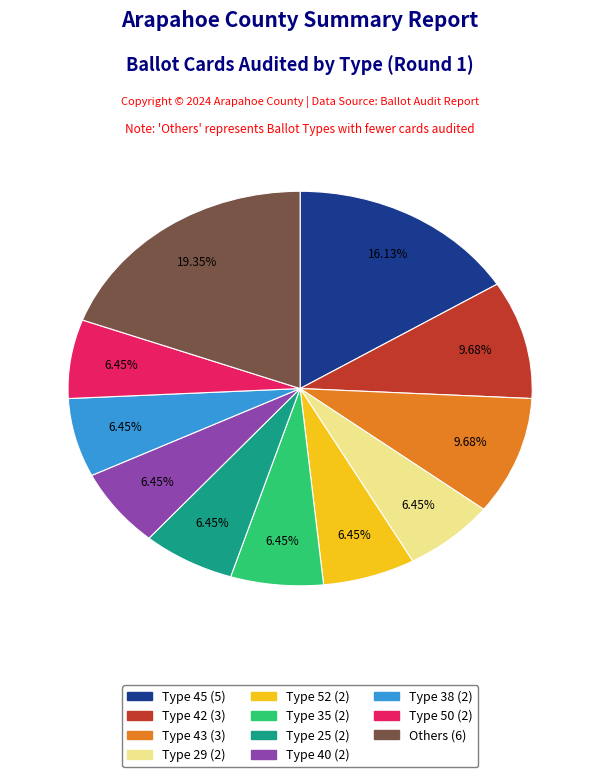

Does any single category account for the majority?

No